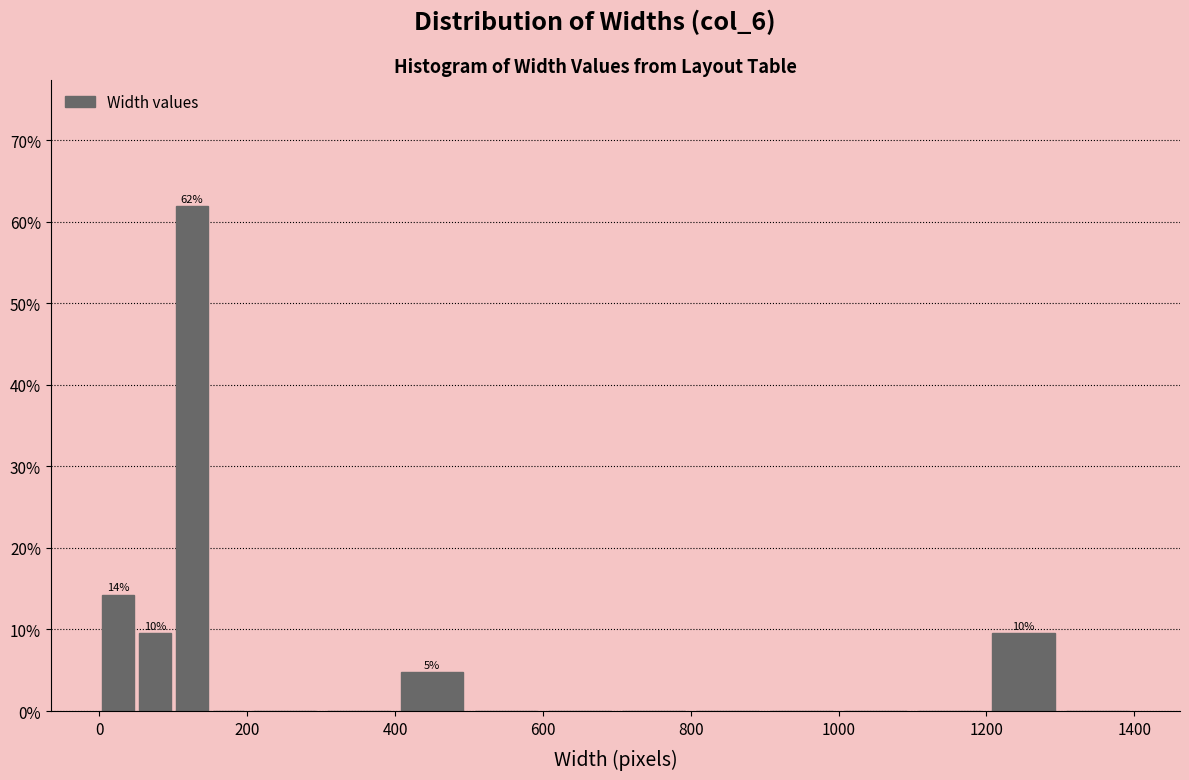

Around what value on the x-axis is the tallest bar? Give the approximate position of its centre, as read against the axis.

120